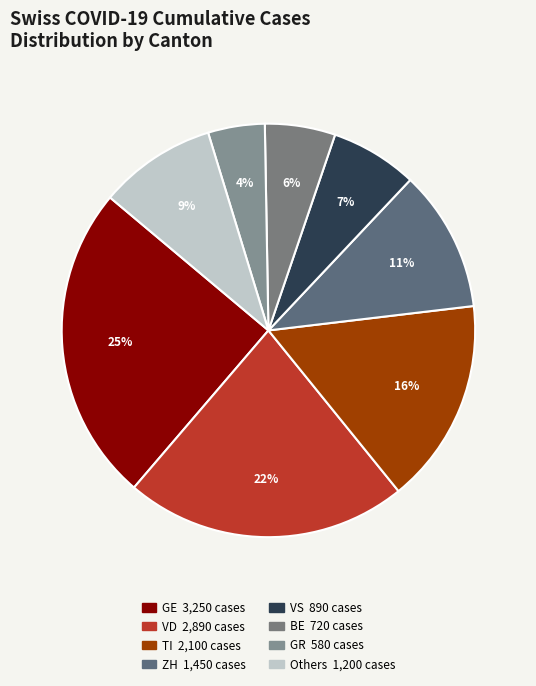

How many segments does this pie chart have?

8